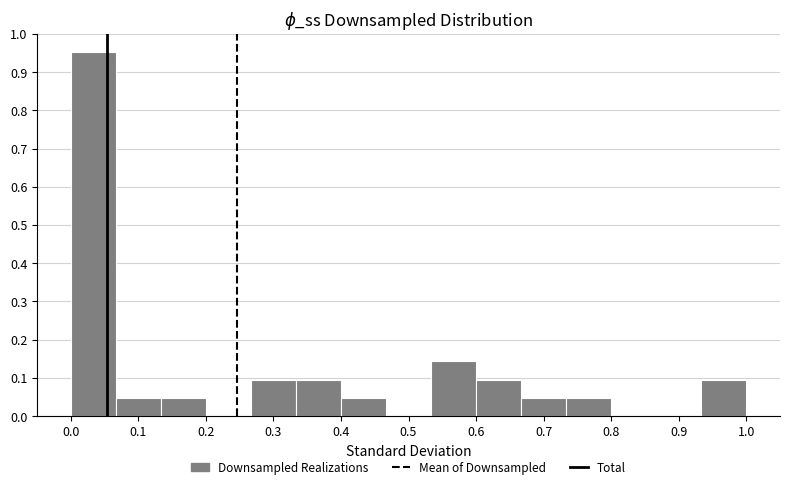

Reading left to right, list every bar in this chart as the range it spans on the x-axis followed by its height. Neither the bar edges nor the heights are printed on the chart, so give them approximately, as read against the axes.

0.00 to 0.07: 0.95
0.07 to 0.13: 0.05
0.13 to 0.20: 0.05
0.20 to 0.27: 0
0.27 to 0.33: 0.10
0.33 to 0.40: 0.10
0.40 to 0.47: 0.05
0.47 to 0.53: 0
0.53 to 0.60: 0.14
0.60 to 0.67: 0.10
0.67 to 0.73: 0.05
0.73 to 0.80: 0.05
0.80 to 0.87: 0
0.87 to 0.93: 0
0.93 to 1.00: 0.10